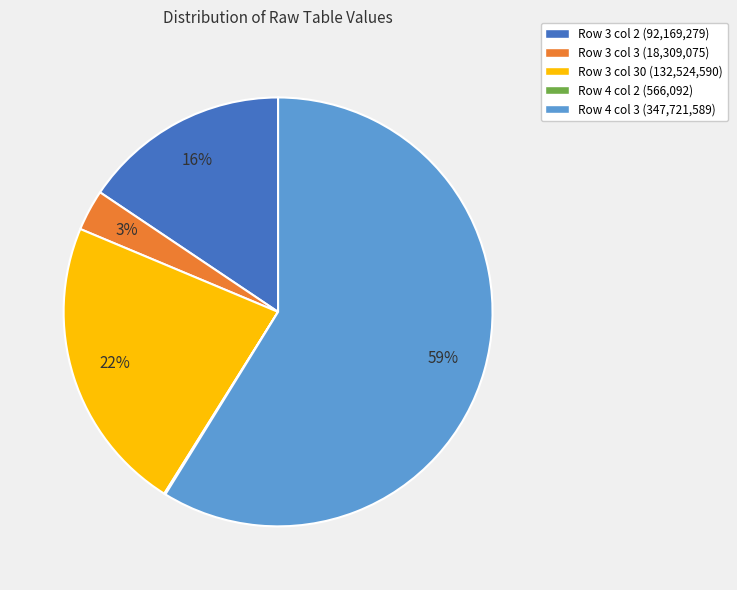

True or false: Row 4 col 3 (347,721,589) accounts for 59% of the total.

True